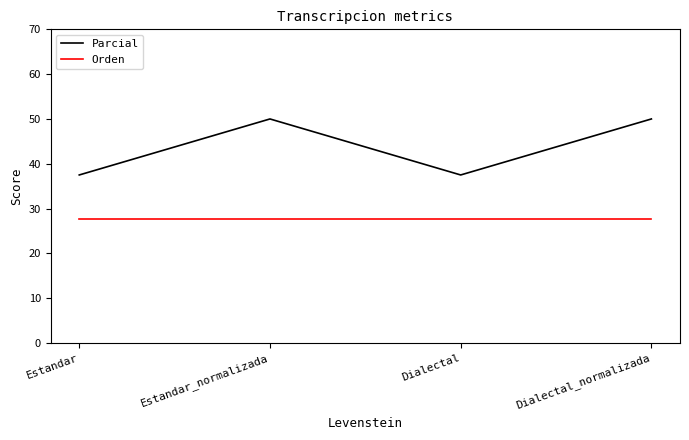

Reading left to right, extract all data points from this chart.

Parcial: 37.5	50.0	37.5	50.0
Orden: 27.8	27.8	27.8	27.8